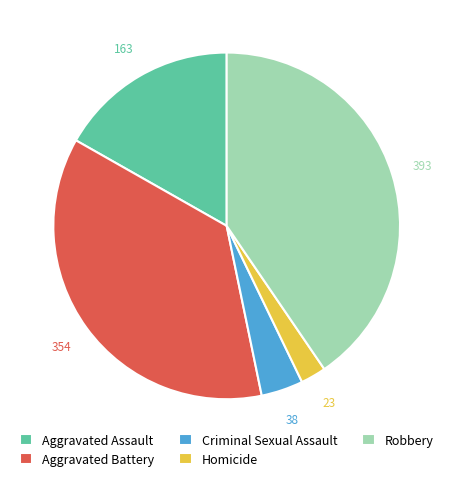

The Homicide slice represents 2% of the pie. True or false?

True